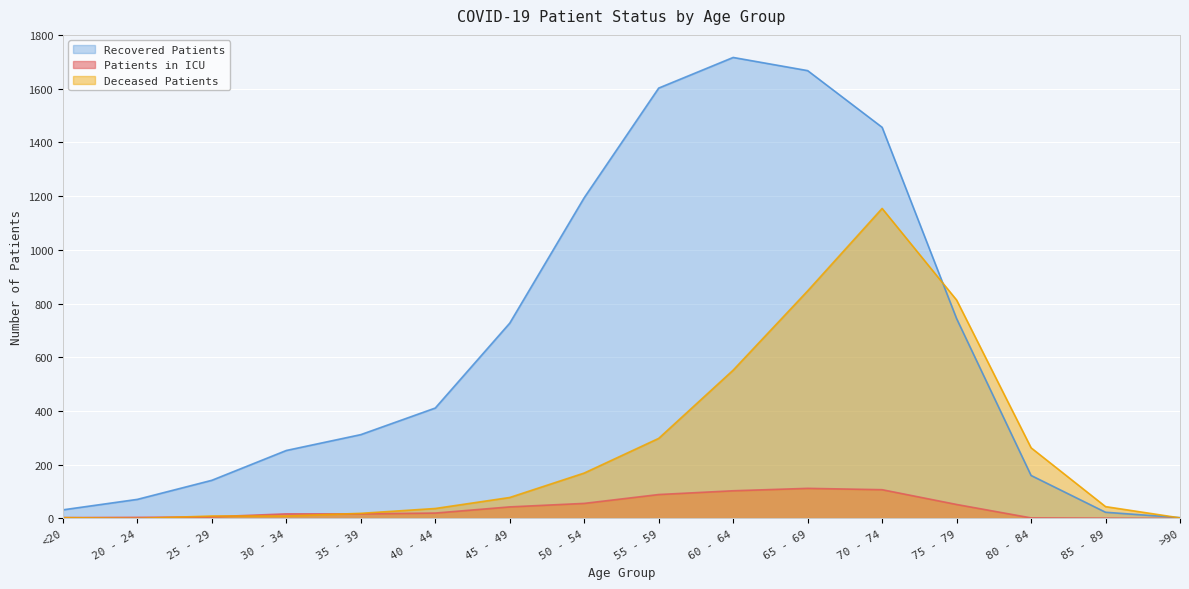

What are all the series names shown in the legend?

Recovered Patients, Patients in ICU, Deceased Patients